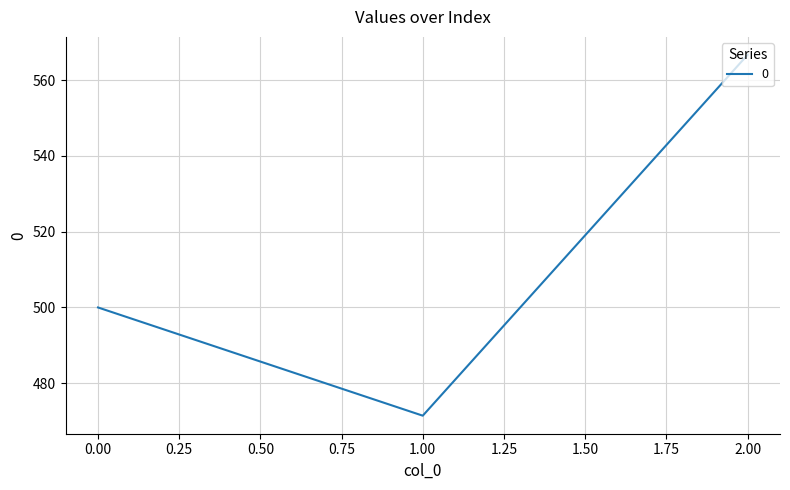

List the labels in order of value, largest first.

2.00, 0.00, 1.00